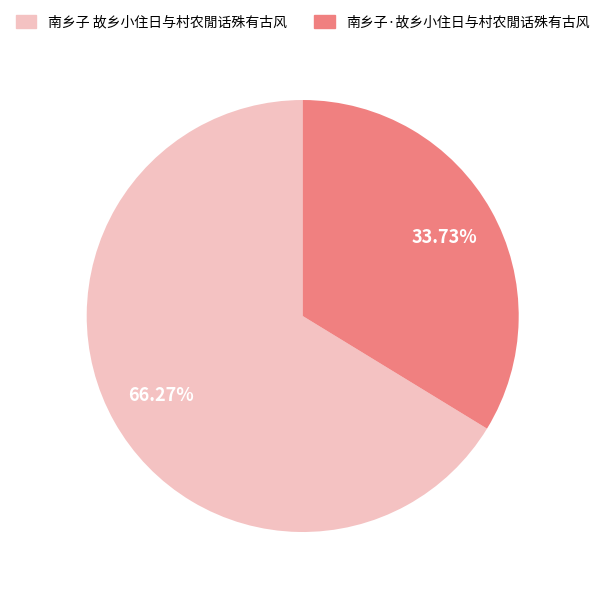

To the nearest percent, what is the combined percentage of 南乡子·故乡小住日与村农閒话殊有古风 and 南乡子 故乡小住日与村农閒话殊有古风?

100%